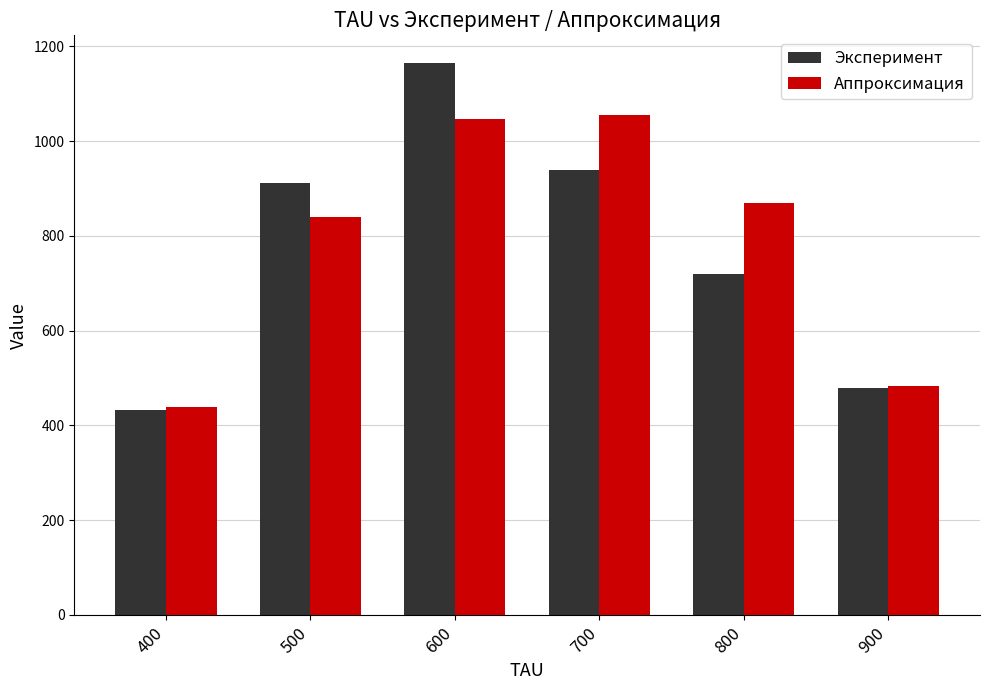

Which series has the largest total across all categories?

Аппроксимация